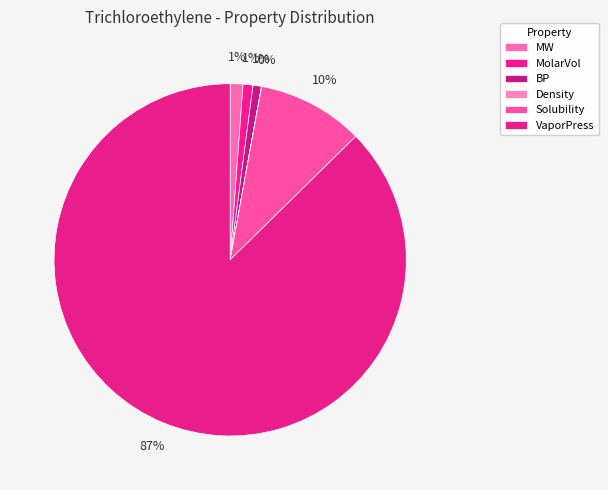

The Solubility slice represents 1% of the pie. True or false?

False